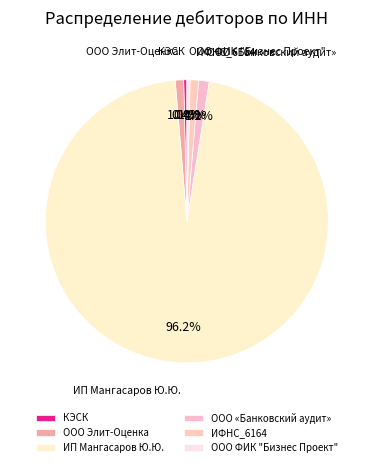

What is the ratio of the value at КЭСК to the value at ИФНС_6164?

0.4